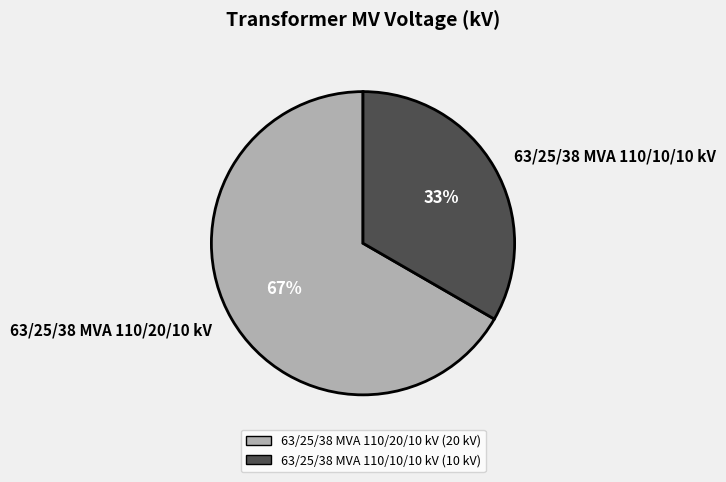

Rank the categories by value from lowest to highest.

63/25/38 MVA 110/10/10 kV, 63/25/38 MVA 110/20/10 kV